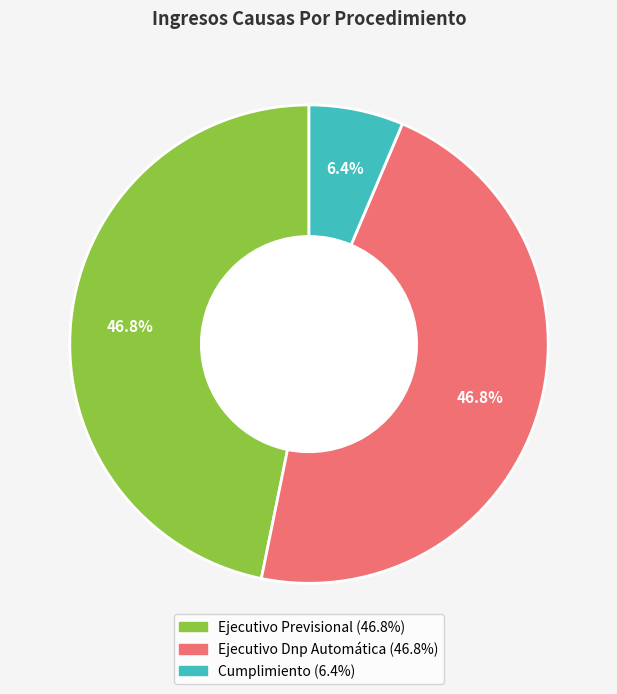

What percentage do Cumplimiento and Ejecutivo Previsional together represent?

53.2%